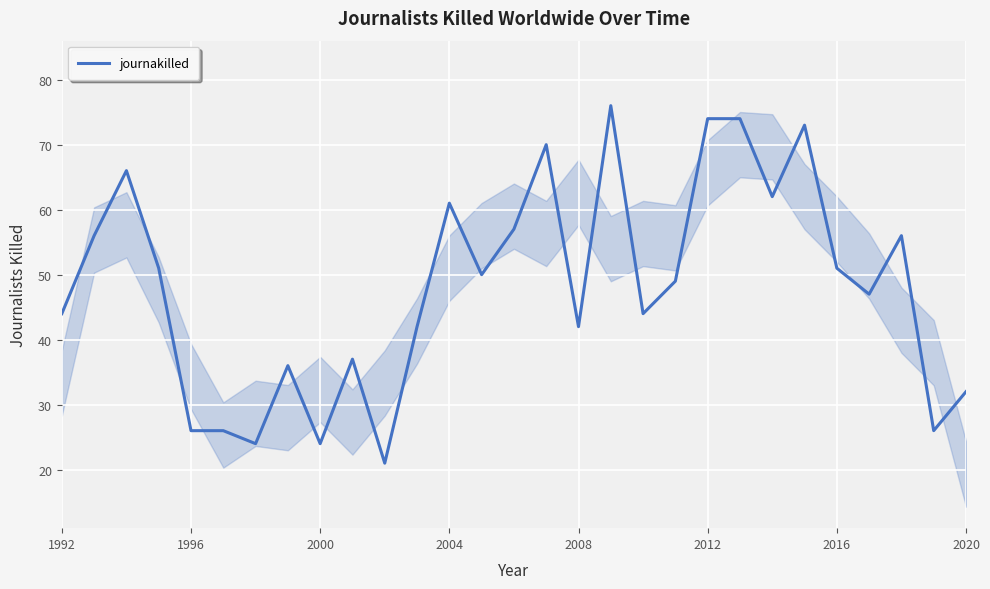

What is the maximum value shown in the chart?

76